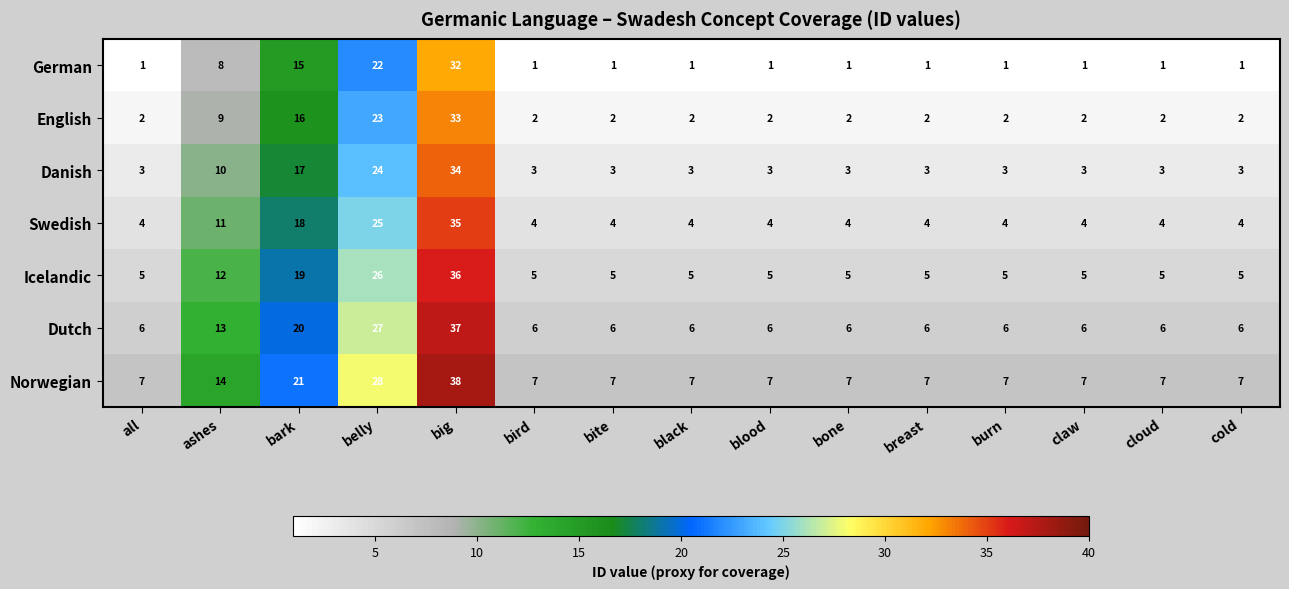

List the series in order of their overall mean, lowest first.

German, English, Danish, Swedish, Icelandic, Dutch, Norwegian